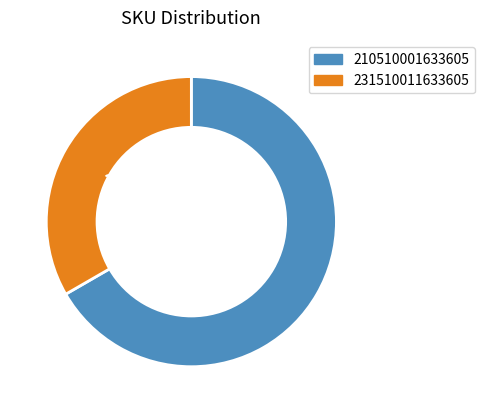

The 231510011633605 slice represents 33% of the pie. True or false?

True